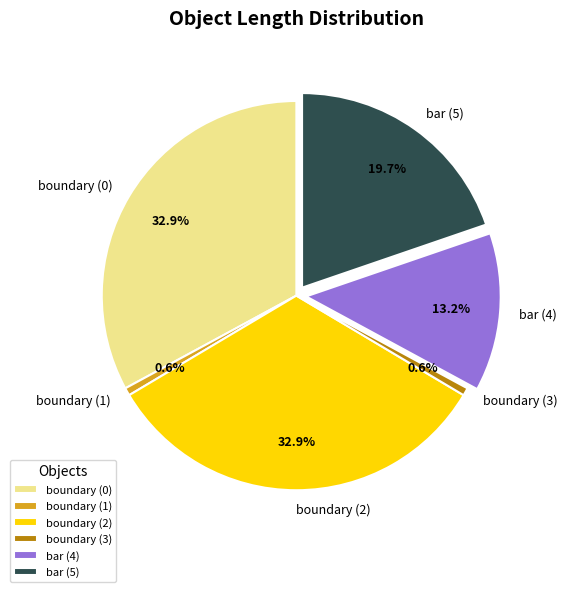

Between boundary (2) and bar (4), which is larger?

boundary (2)